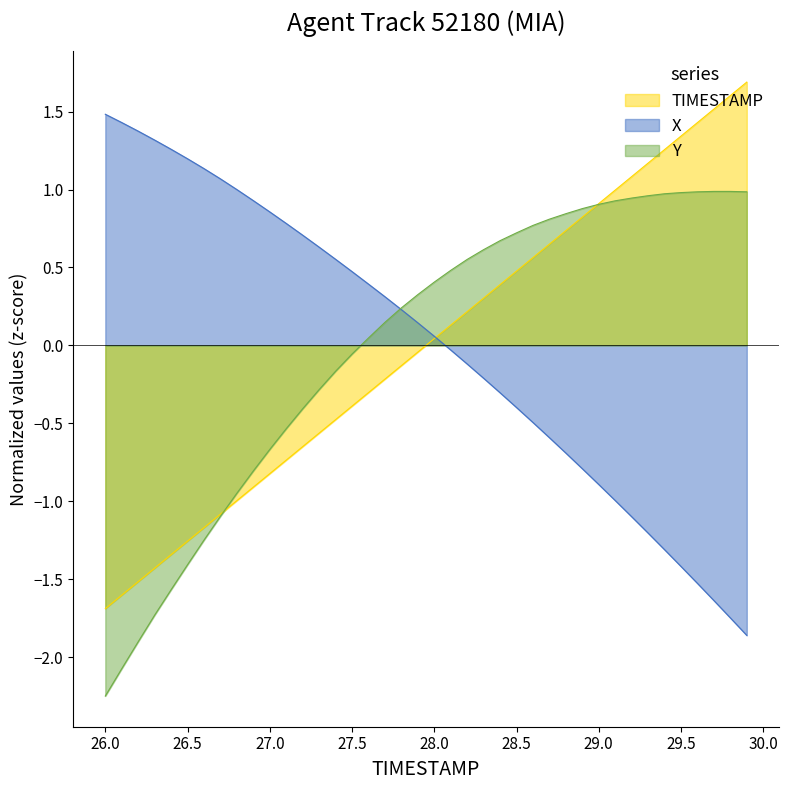

Reading left to right, list all the values displayed in this chart.

X: 1.5	1.4	1.4	1.3	1.3	1.2	1.1	1.1	1.0	0.9	0.9	0.8	0.7	0.6	0.6	0.5	0.4	0.3	0.2	0.1	0.1	-0.0	-0.1	-0.2	-0.3	-0.4	-0.5	-0.6	-0.7	-0.8	-0.9	-1.0	-1.1	-1.2	-1.3	-1.4	-1.5	-1.6	-1.7	-1.9
Y: -2.3	-2.1	-1.9	-1.7	-1.6	-1.4	-1.2	-1.1	-0.9	-0.8	-0.7	-0.5	-0.4	-0.3	-0.2	-0.1	0.0	0.1	0.2	0.3	0.4	0.5	0.6	0.6	0.7	0.7	0.8	0.8	0.8	0.9	0.9	0.9	0.9	1.0	1.0	1.0	1.0	1.0	1.0	1.0
TIMESTAMP: -1.7	-1.6	-1.5	-1.4	-1.3	-1.3	-1.2	-1.1	-1.0	-0.9	-0.8	-0.7	-0.6	-0.6	-0.5	-0.4	-0.3	-0.2	-0.1	-0.0	0.0	0.1	0.2	0.3	0.4	0.5	0.6	0.6	0.7	0.8	0.9	1.0	1.1	1.2	1.3	1.3	1.4	1.5	1.6	1.7